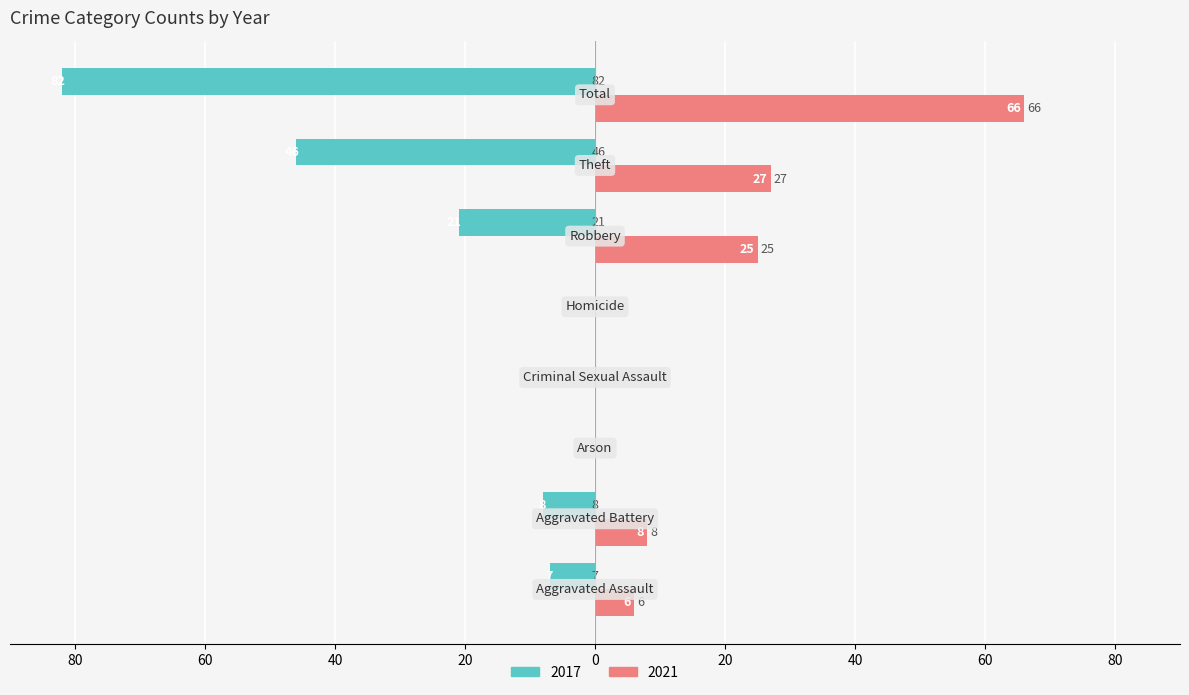

What is the label of the 2nd bar from the left?

Aggravated Battery